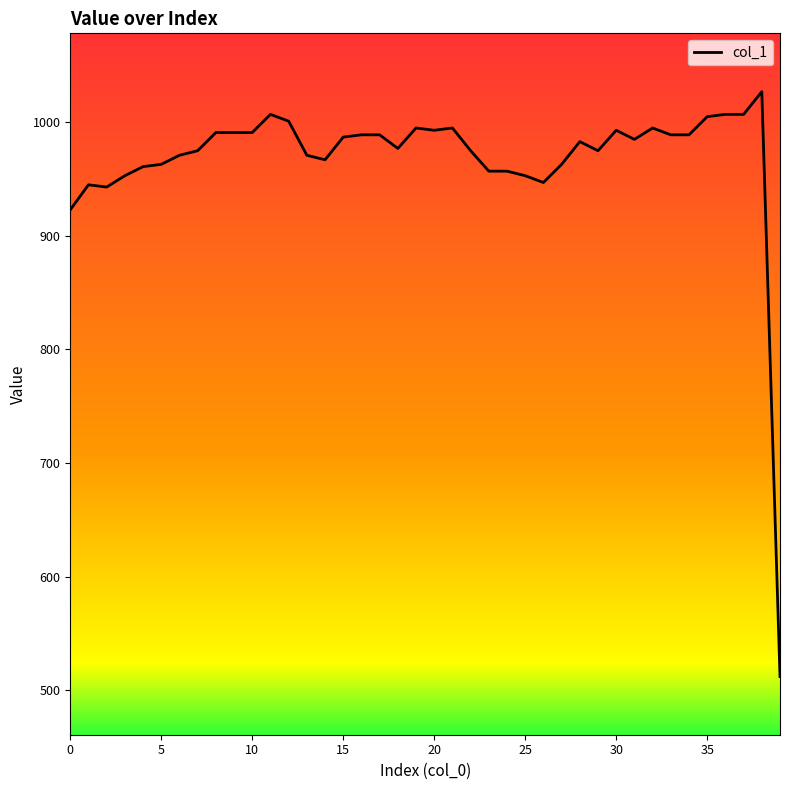

What is the minimum value shown in the chart?

512